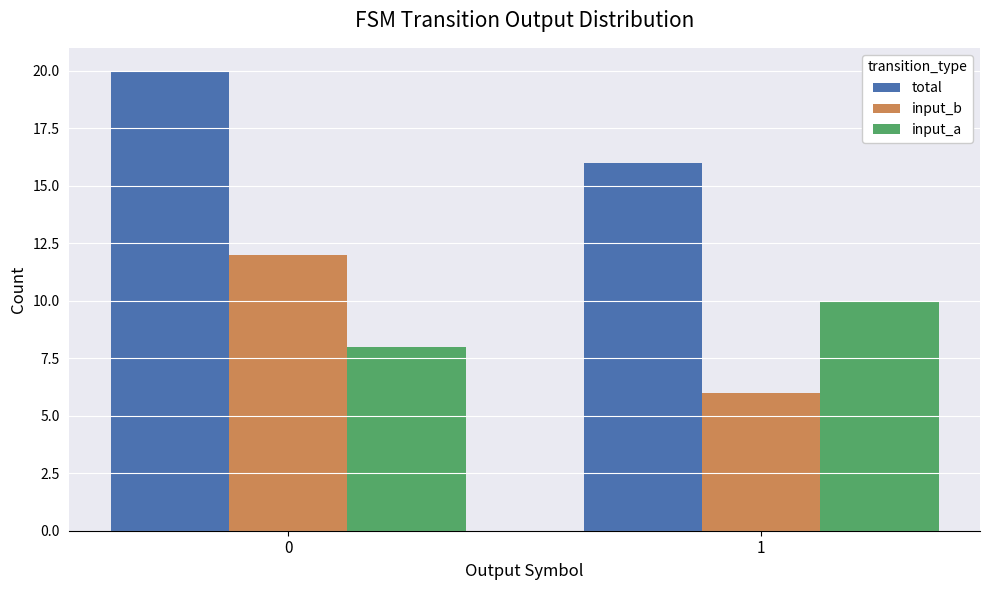

What is the sum of the input_a values at 1 and 0?

18